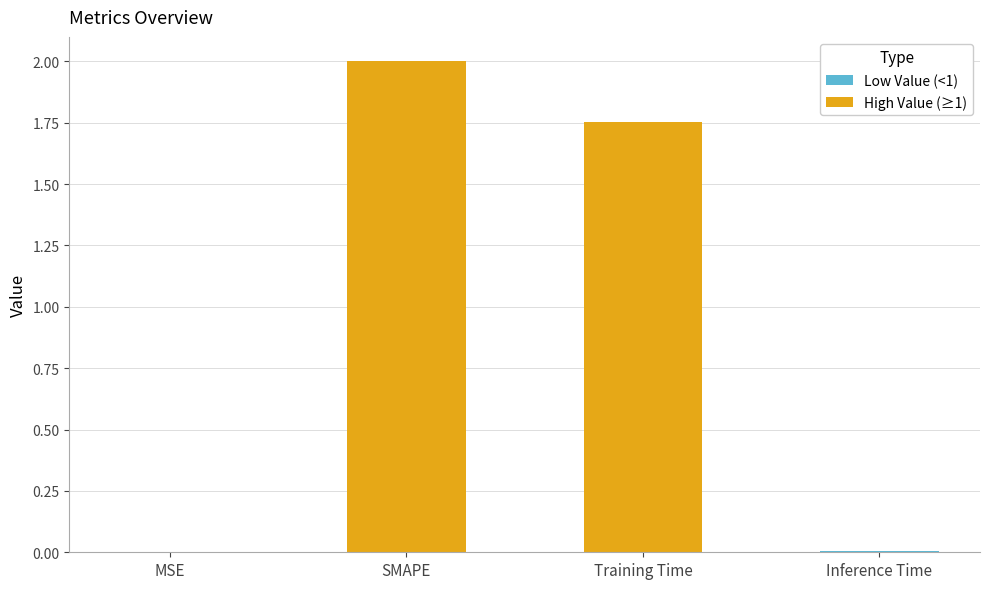

Which has a higher value, Training Time or SMAPE?

SMAPE